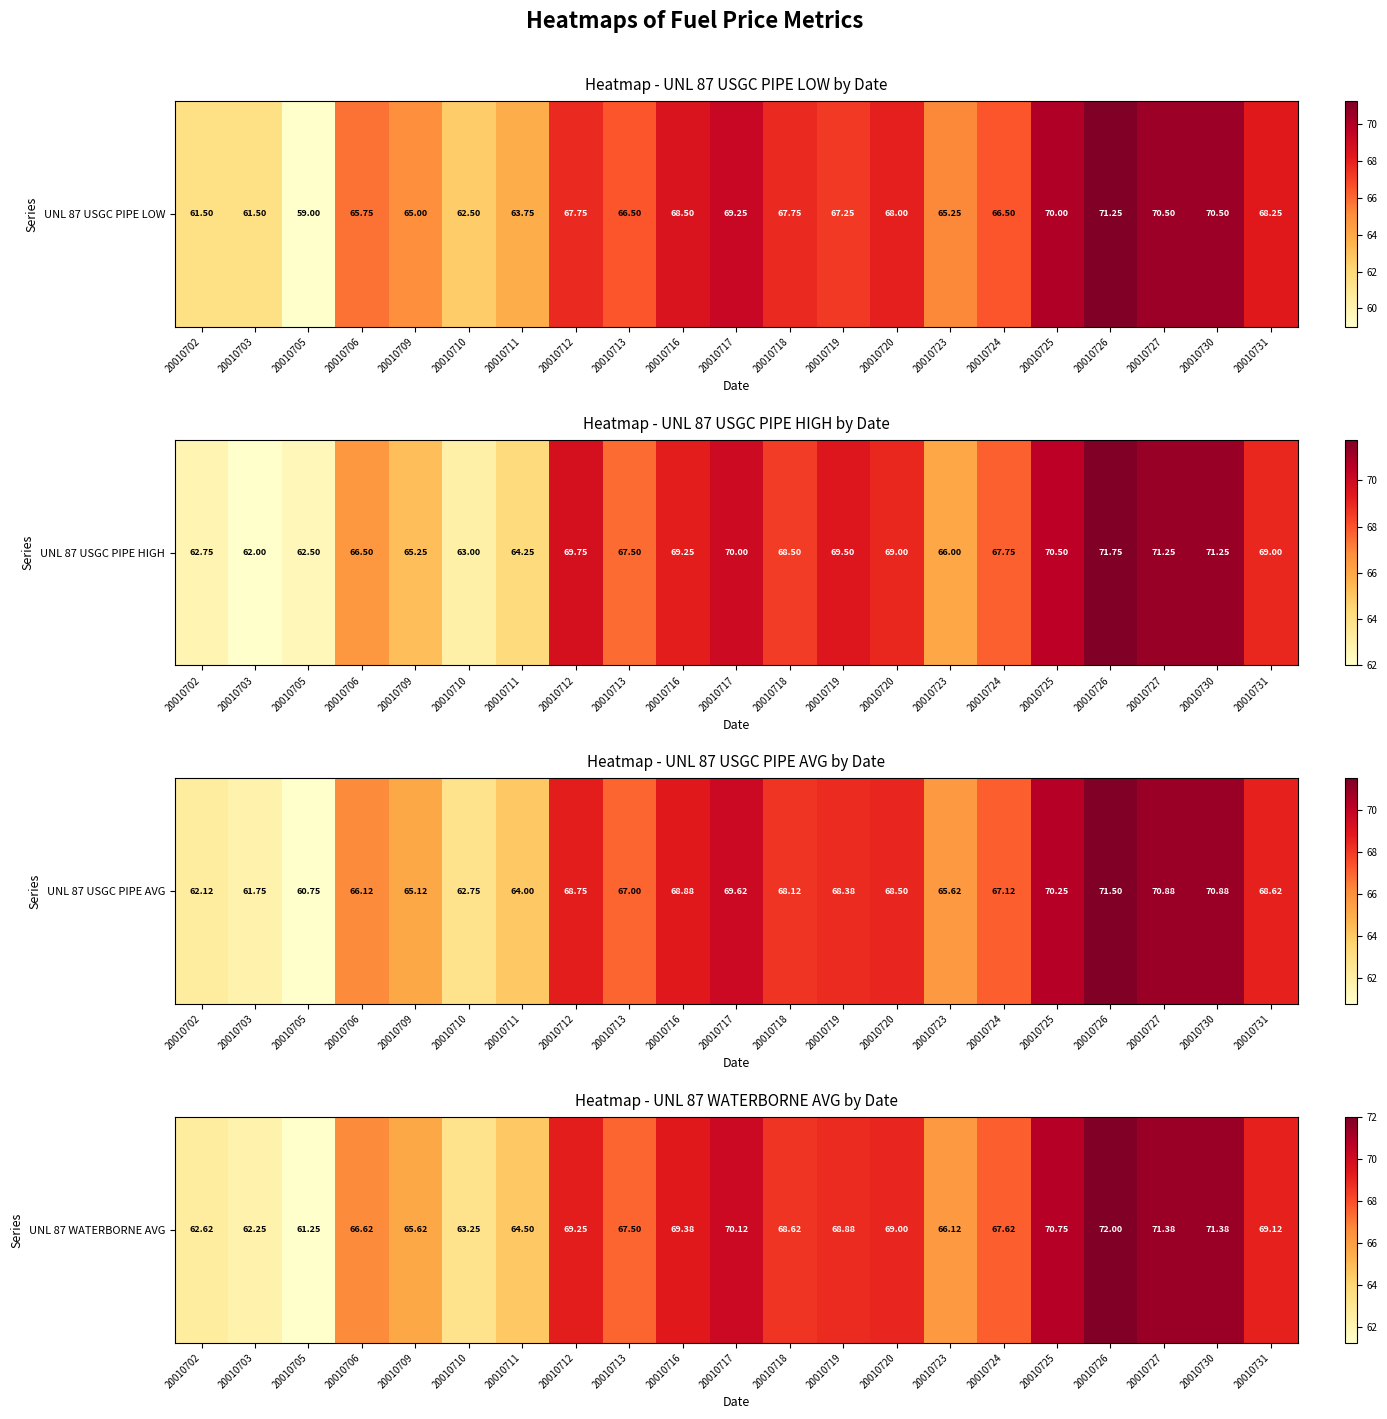

The value at 20010705 is 61.2. True or false?

True